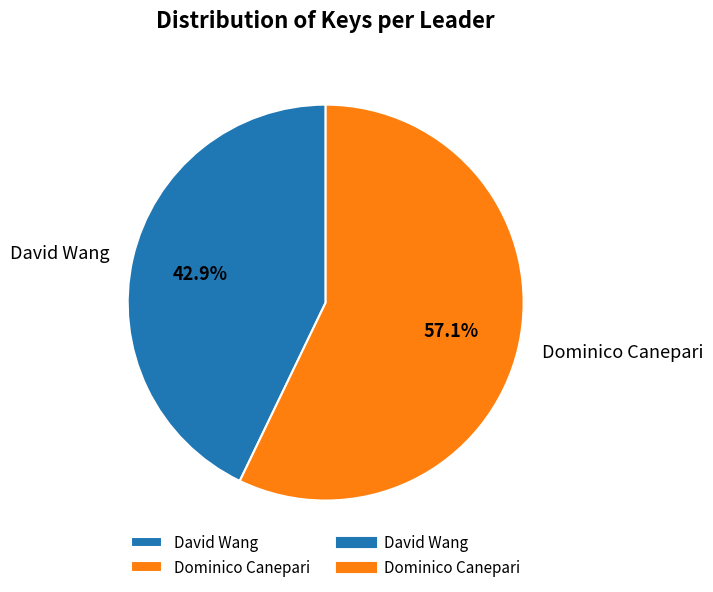

What is the largest slice in the pie chart?

Dominico Canepari